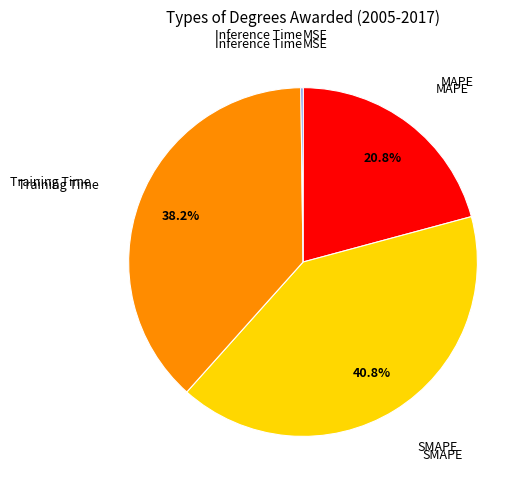

Does any single category account for the majority?

No